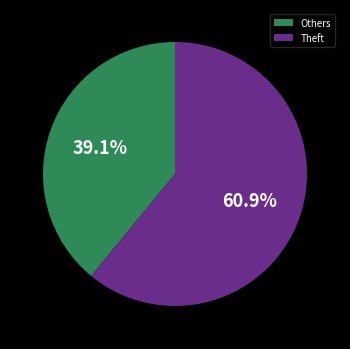

Which category accounts for the majority?

Theft